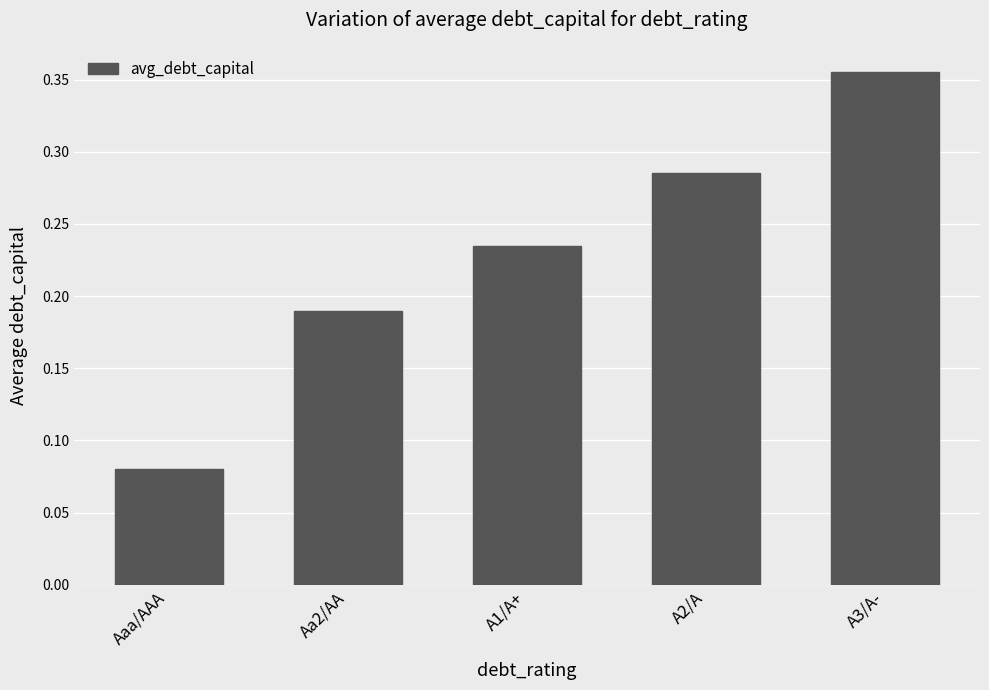

What position from the left is A3/A-?

5